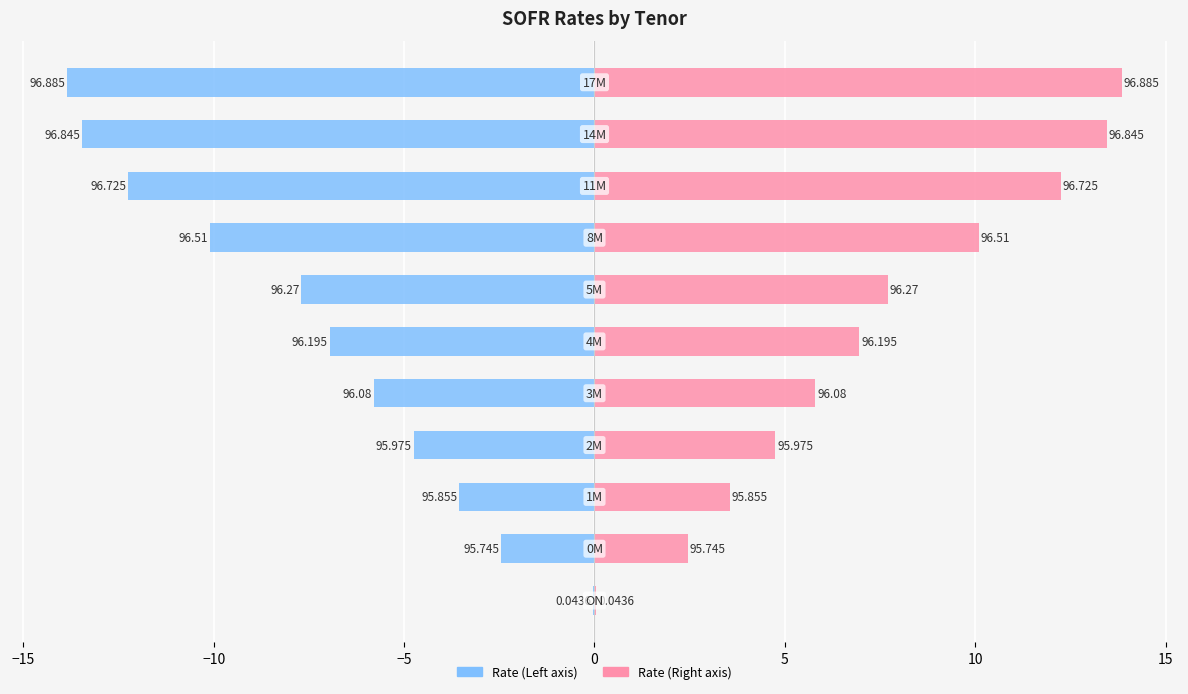

Which series has the largest total across all categories?

Rate (Right)